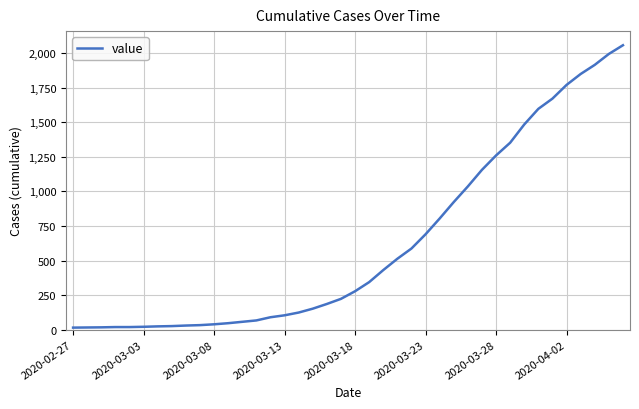

What is the difference between the maximum and minimum values?

2042